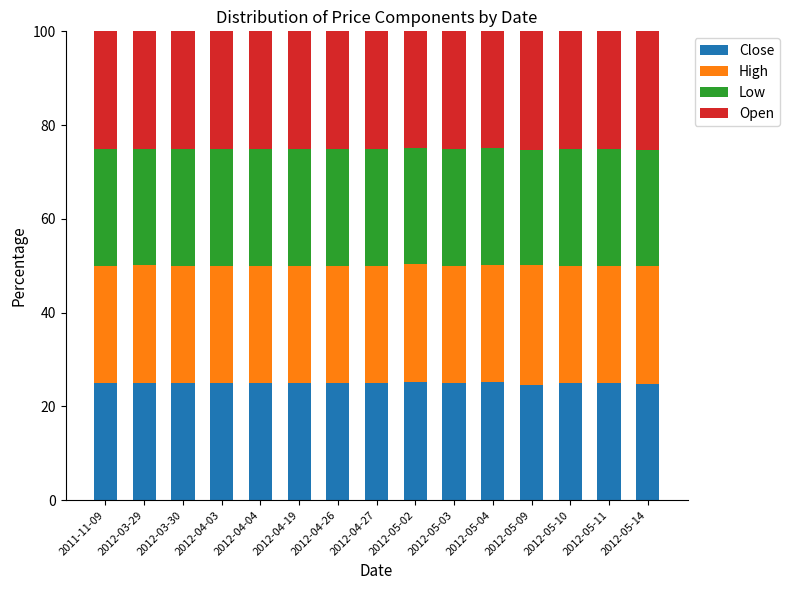

What is the total value across all series at 2012-05-10?

100.0